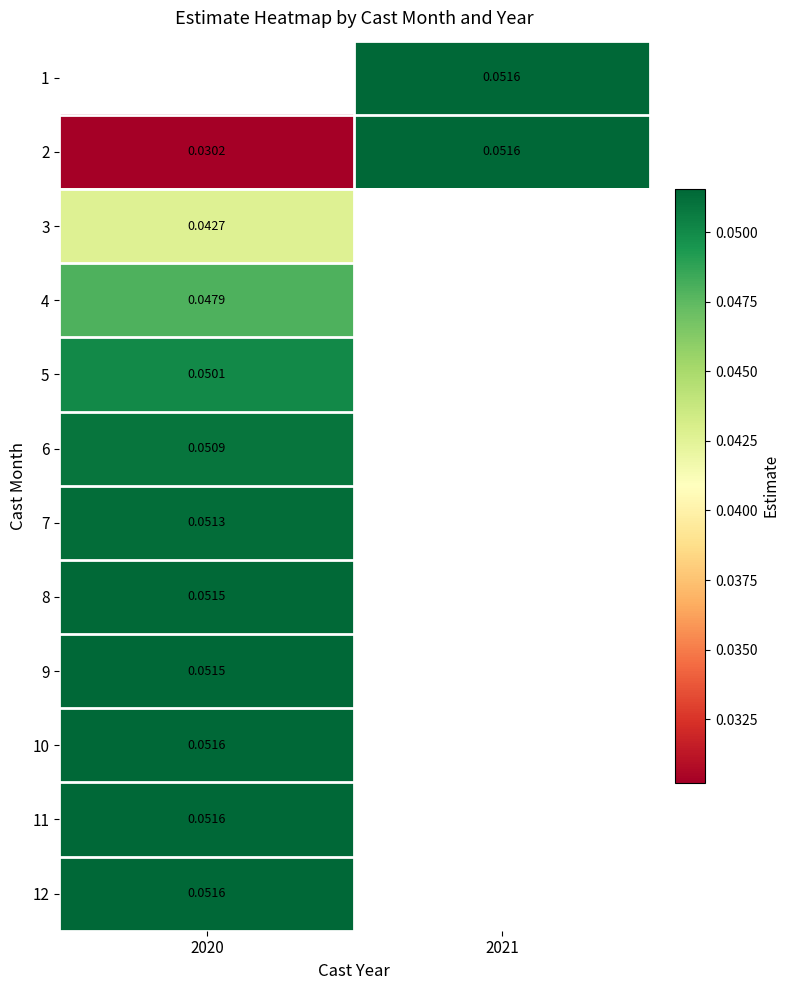

Which has a higher value, 2020 or 2021?

2021